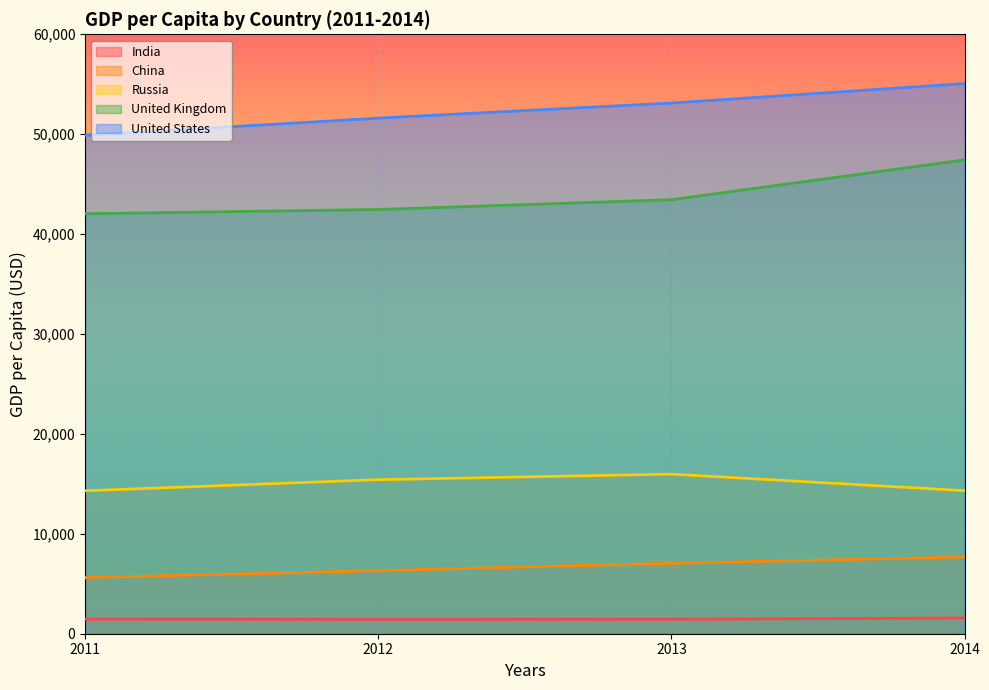

What is the value of the United Kingdom point at the 3rd from the left?

43444.5